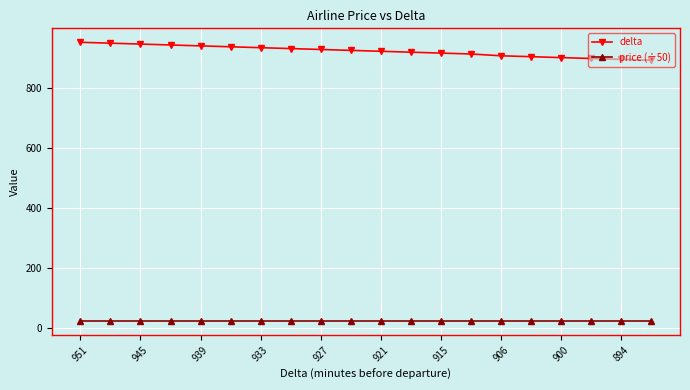

Which series has the largest total across all categories?

delta